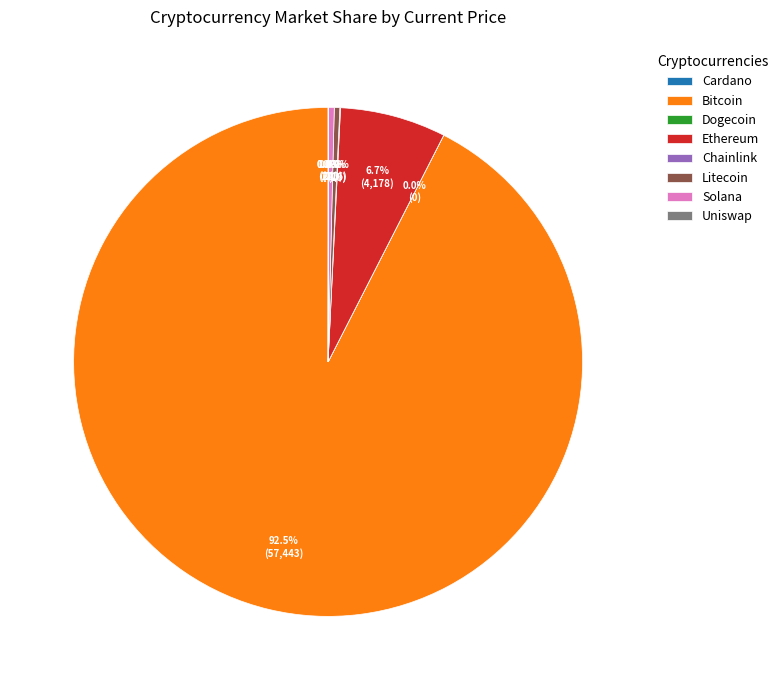

How much of the chart is everything except Litecoin?

99.7%